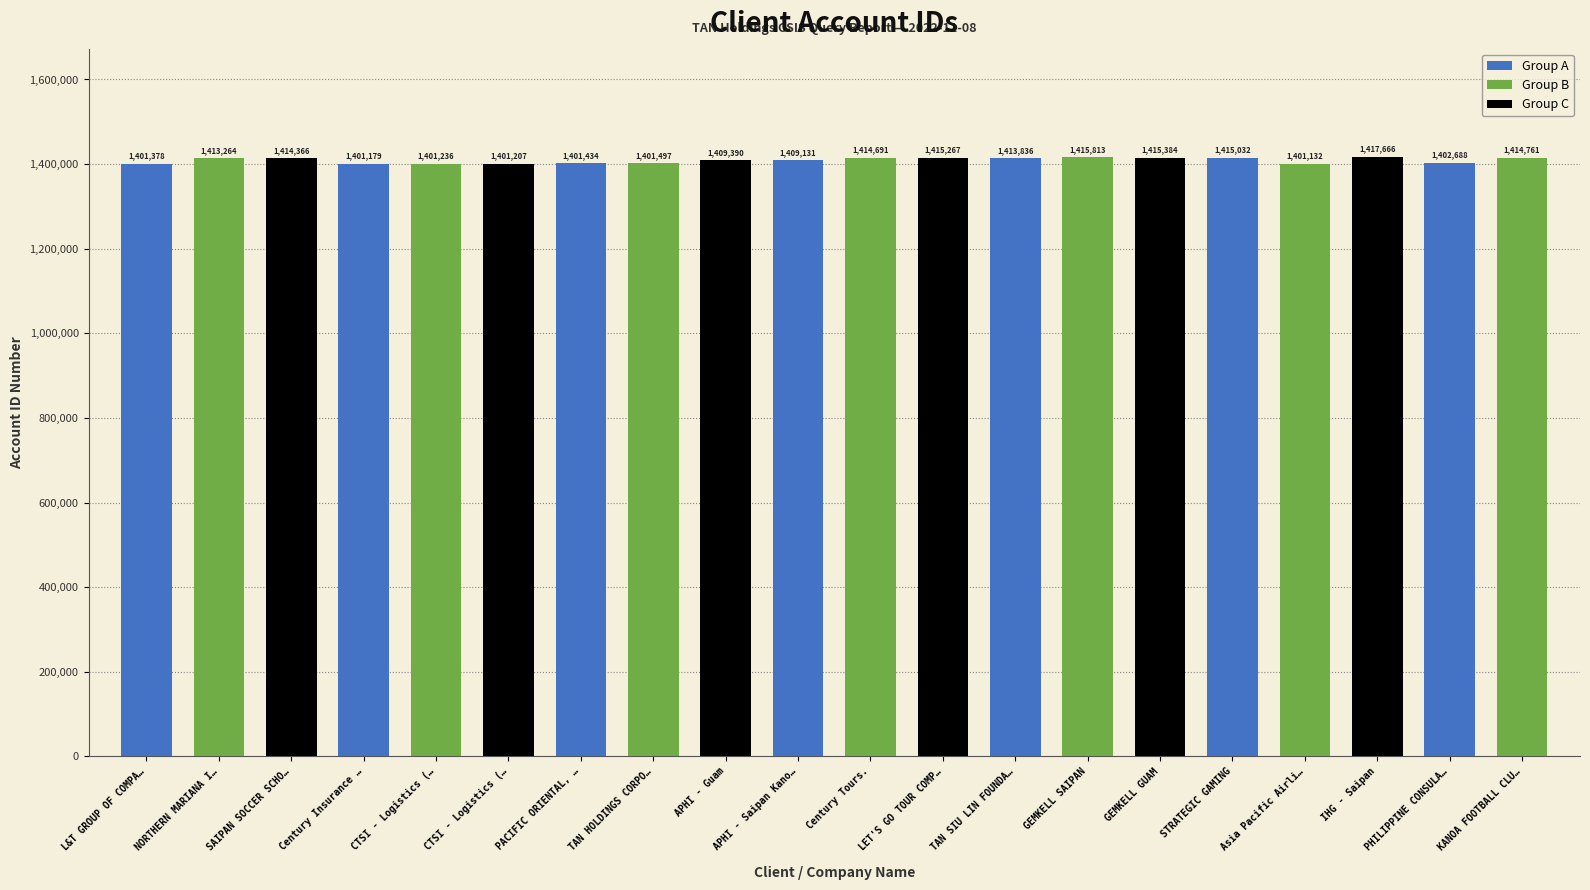

What is the value of the 19th bar from the left?

1402688